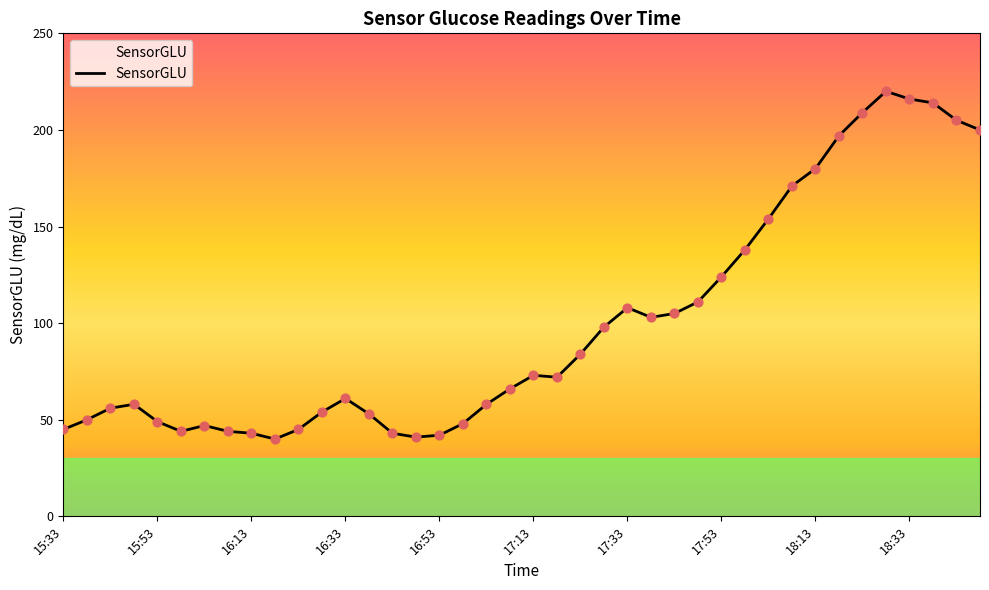

What is the minimum value shown in the chart?

40